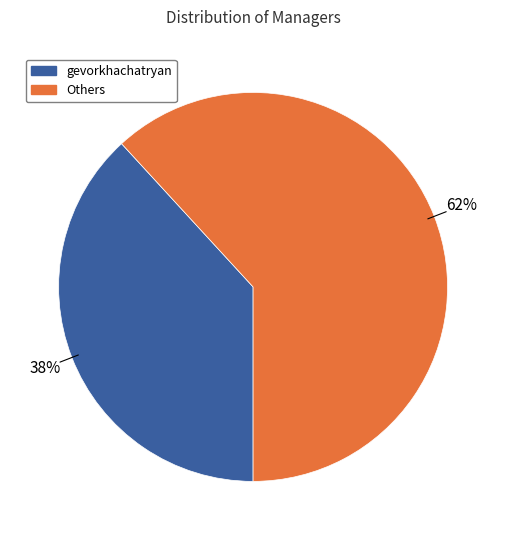

How many segments does this pie chart have?

2